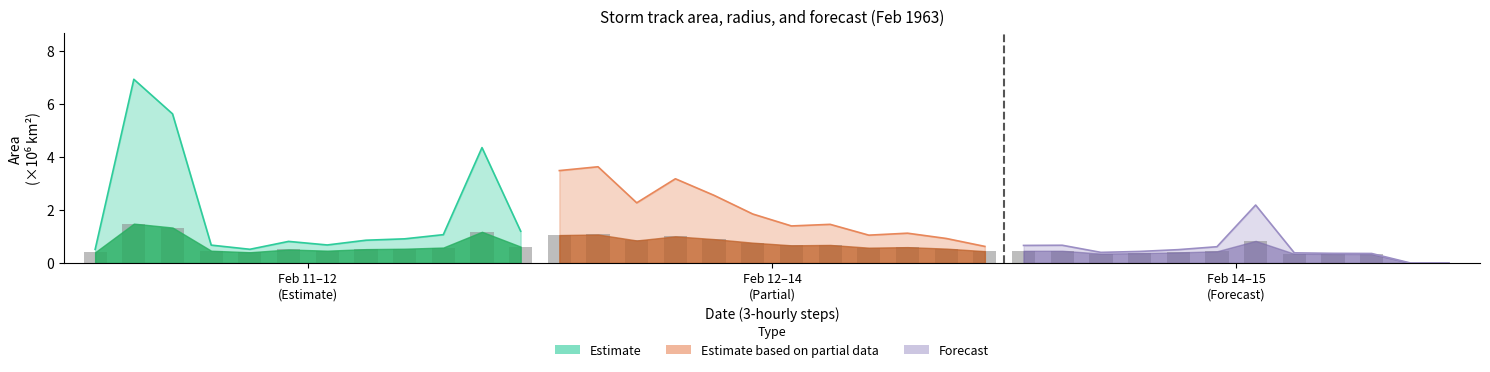

The value of Estimate based on partial data at 8 is 1.9. True or false?

False